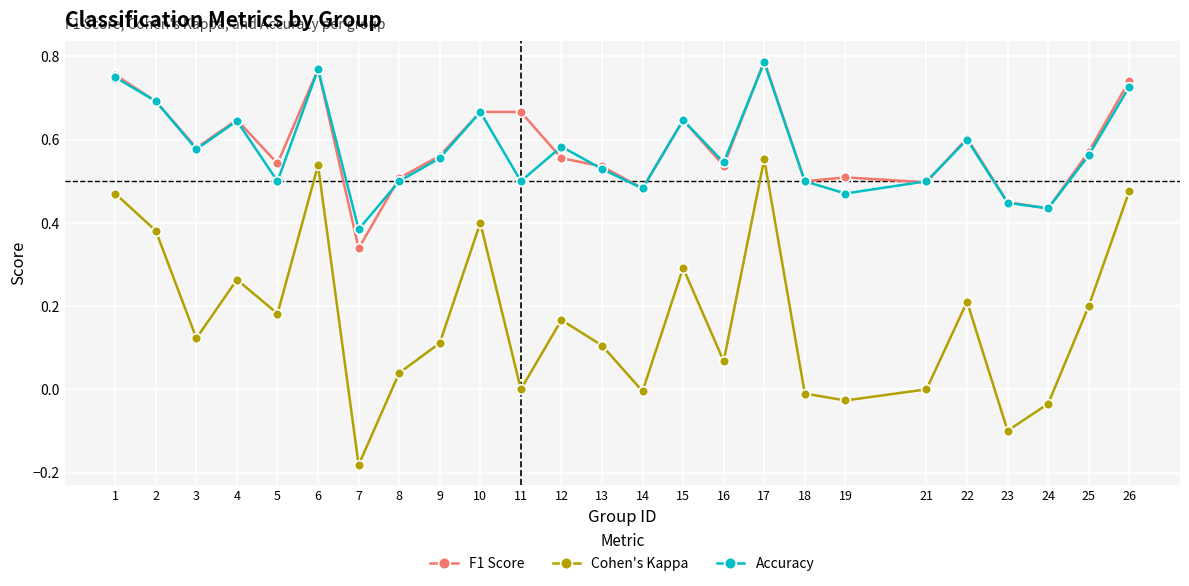

At which category does the chart reach its minimum across all series?

7